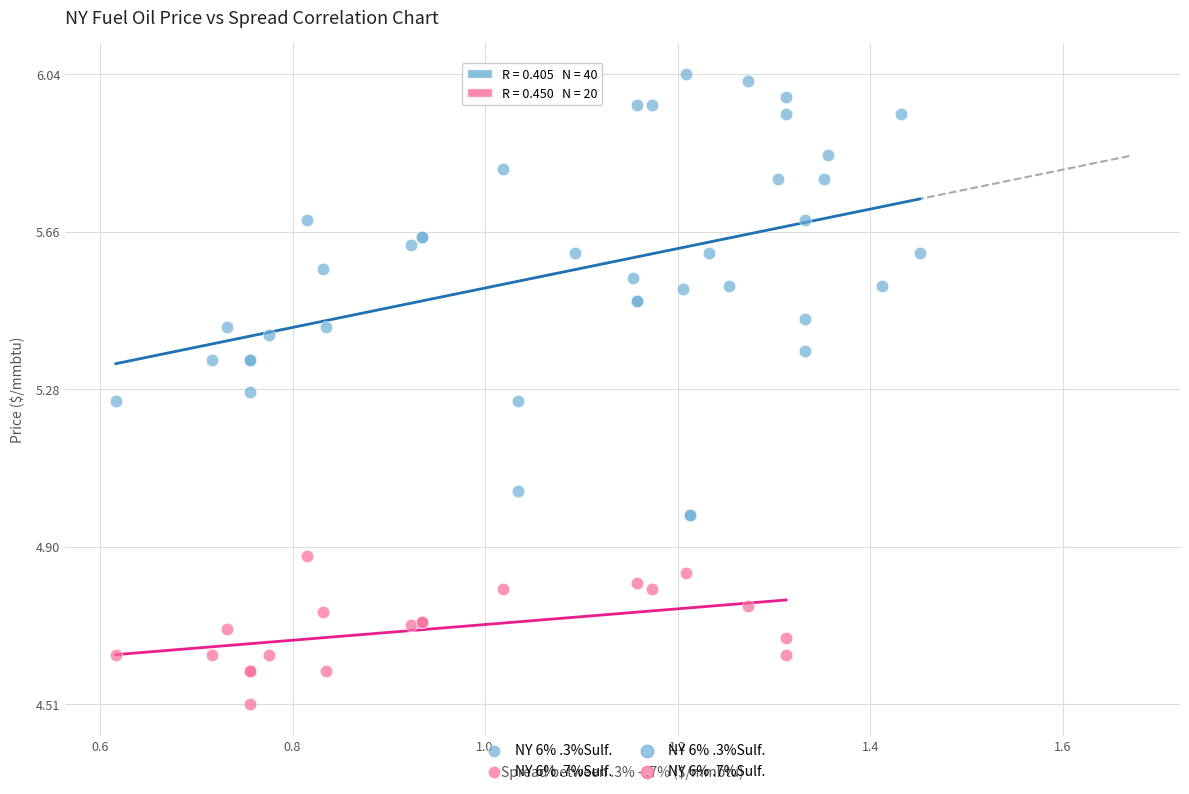

Which series contains the lowest Y value?

NY 6% .7%Sulf.